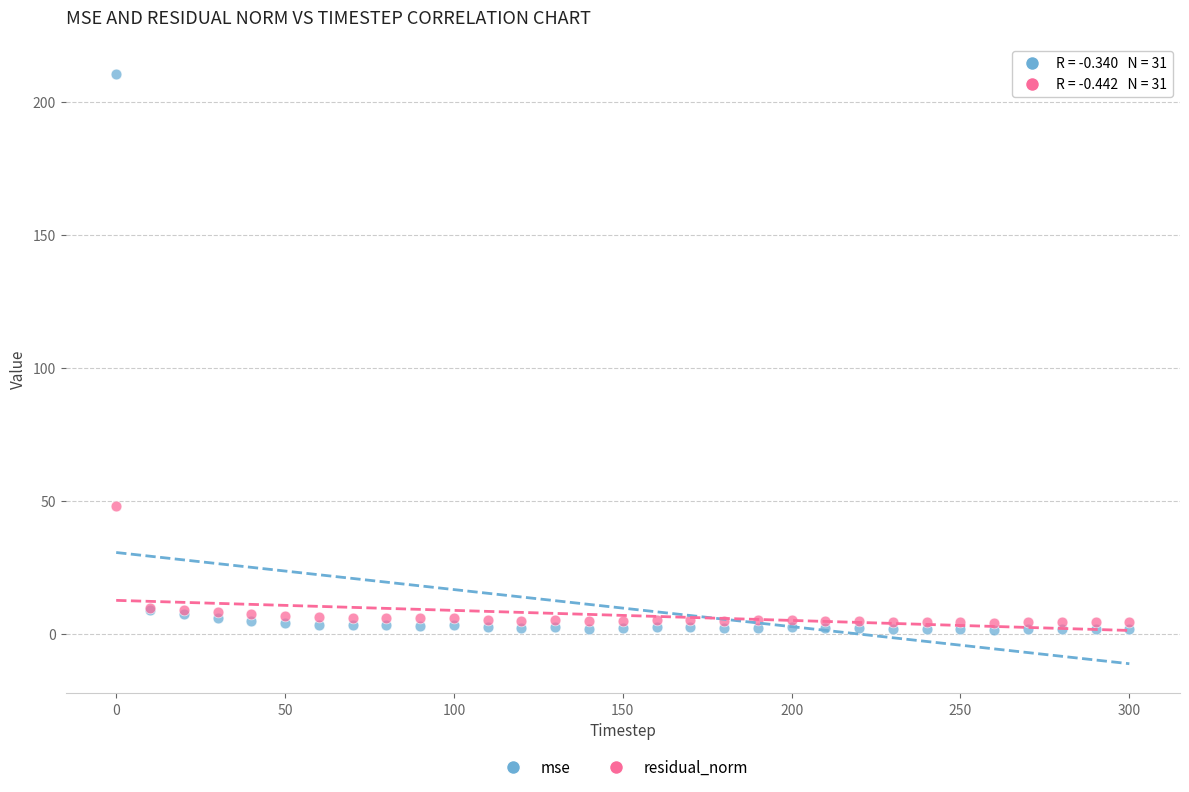

What are all the series names shown in the legend?

mse, residual_norm